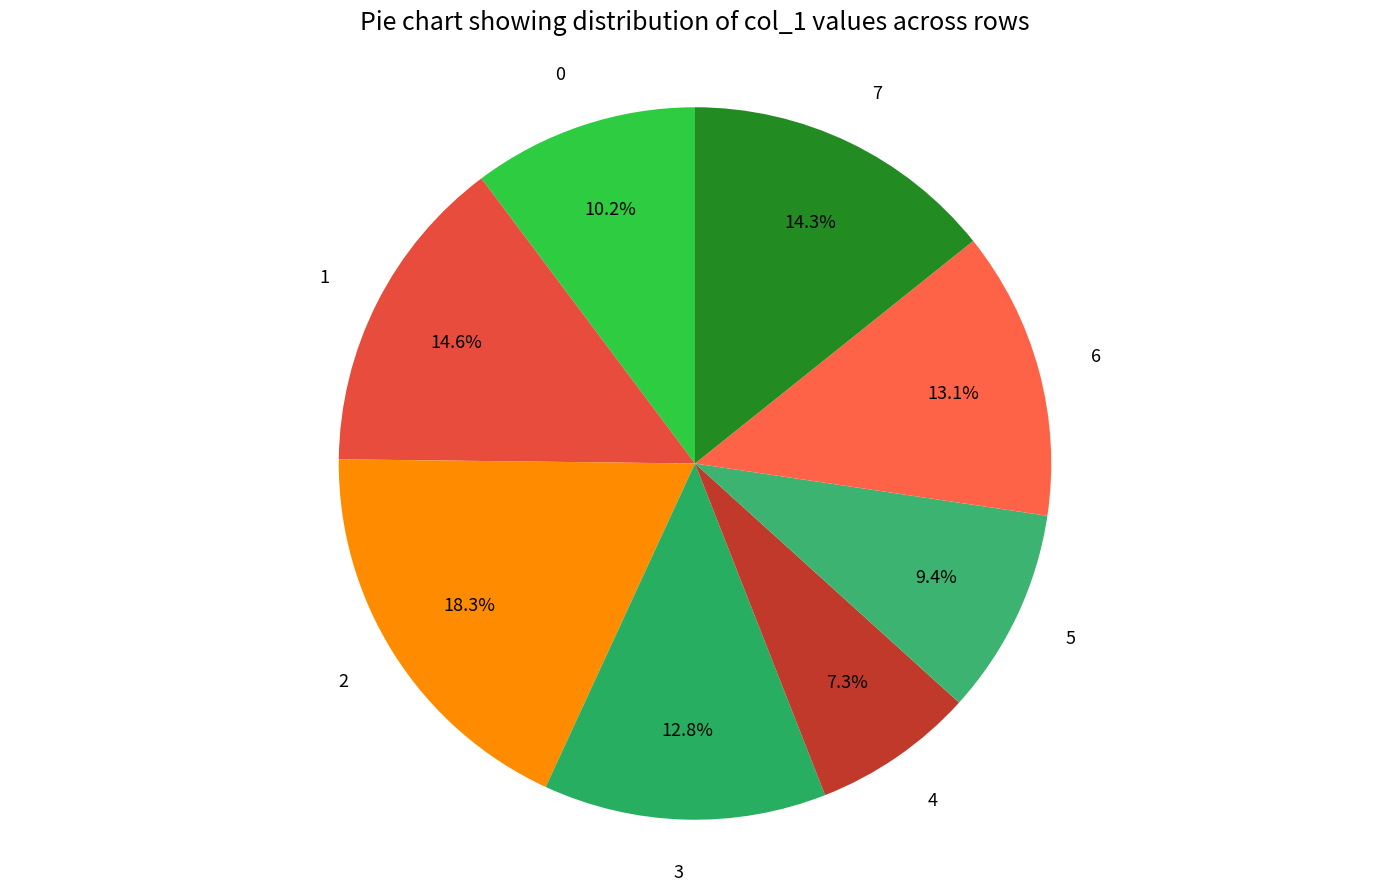

Which has a higher value, 5 or 6?

6